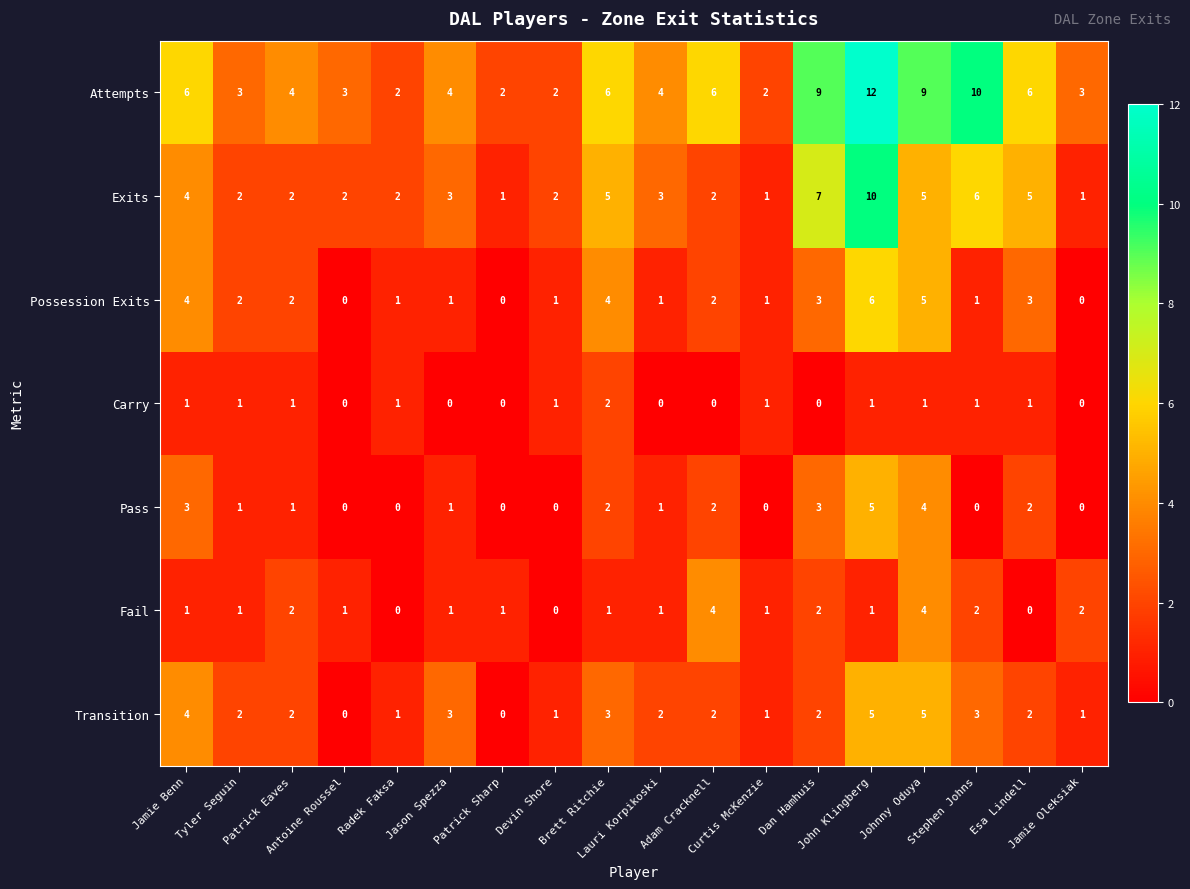

Between Jason Spezza and Adam Cracknell, which series saw the biggest shift?

Fail